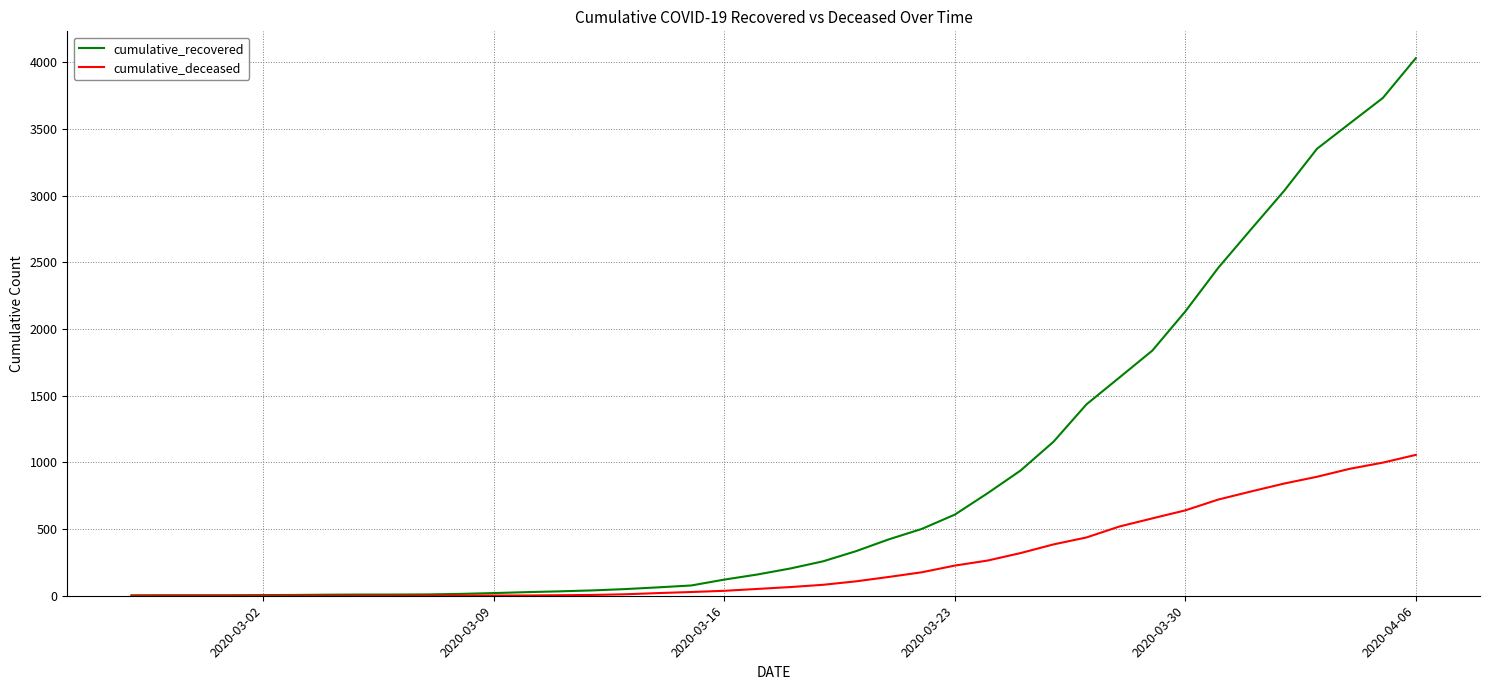

Which series has the largest total across all categories?

cumulative_recovered